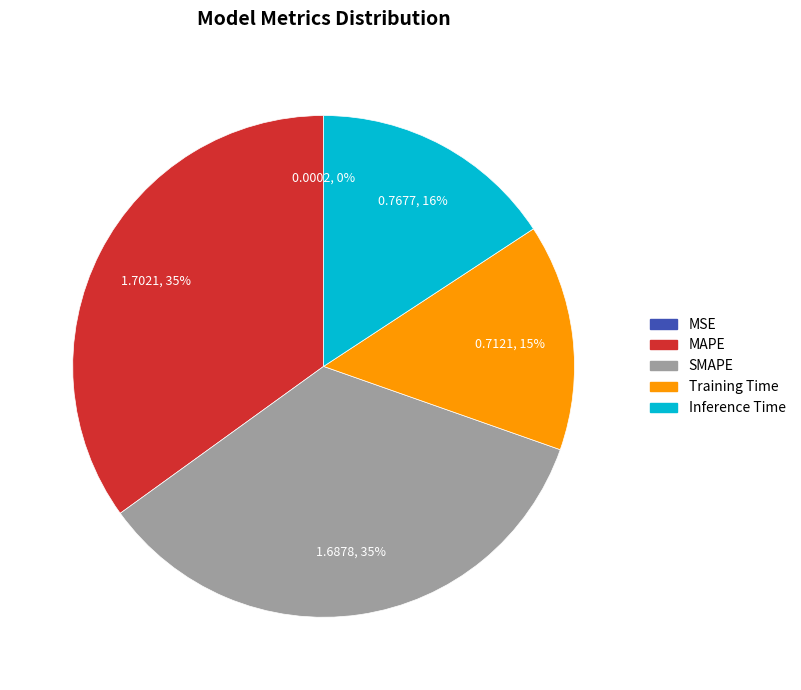

What is the ratio of the value at Inference Time to the value at MAPE?

0.5